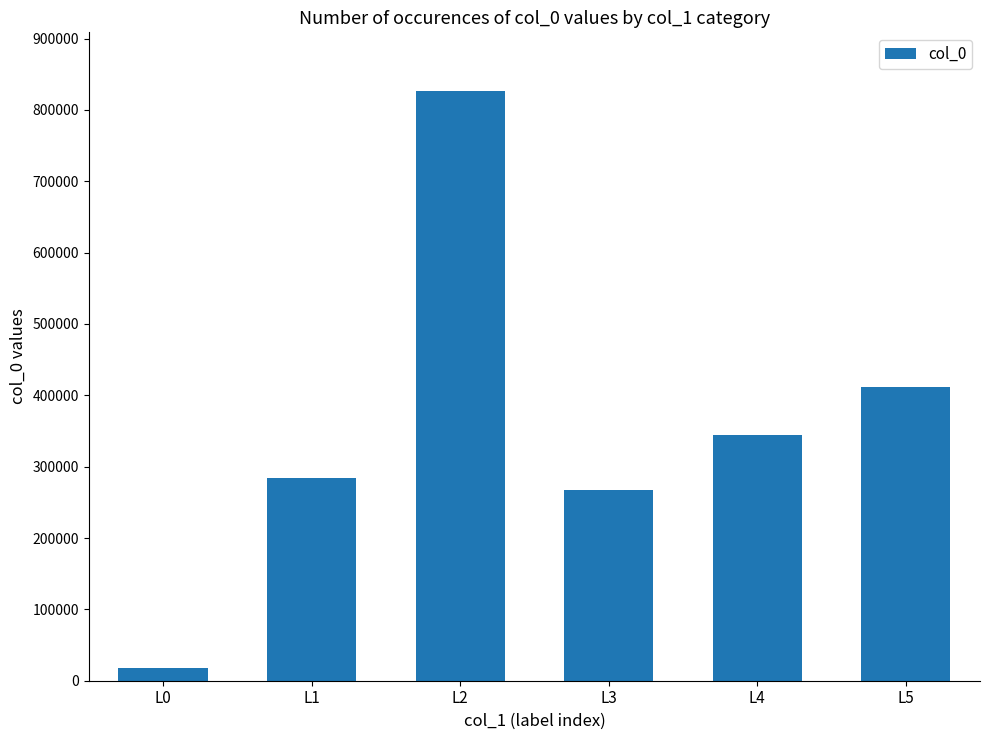

Rank the categories by value from highest to lowest.

L2, L5, L4, L1, L3, L0